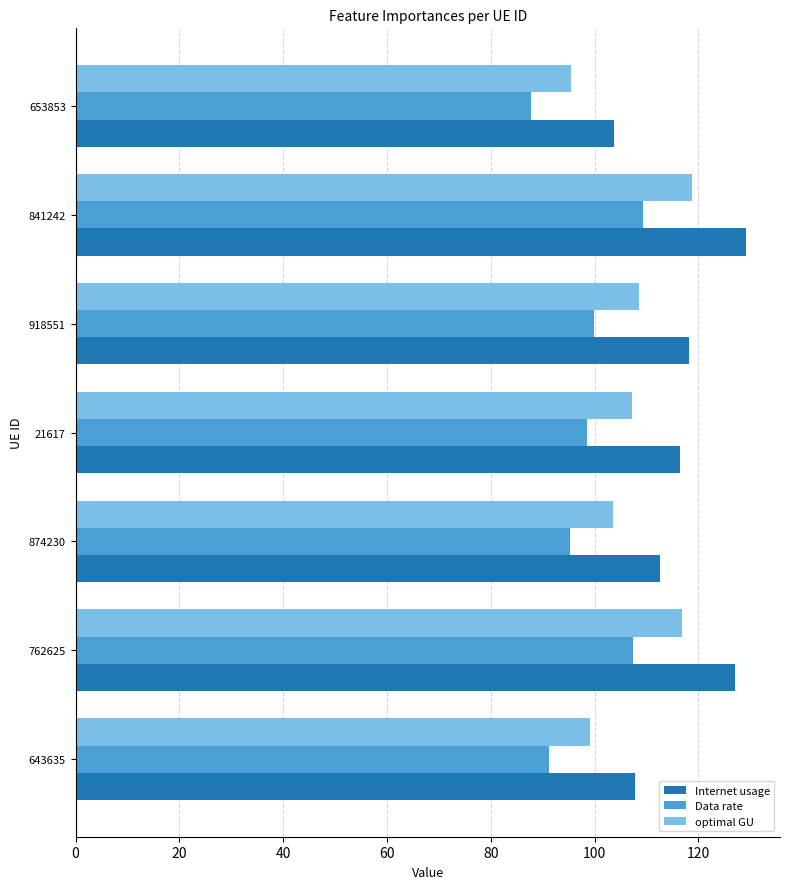

Which category has the lowest value across all series?

653853